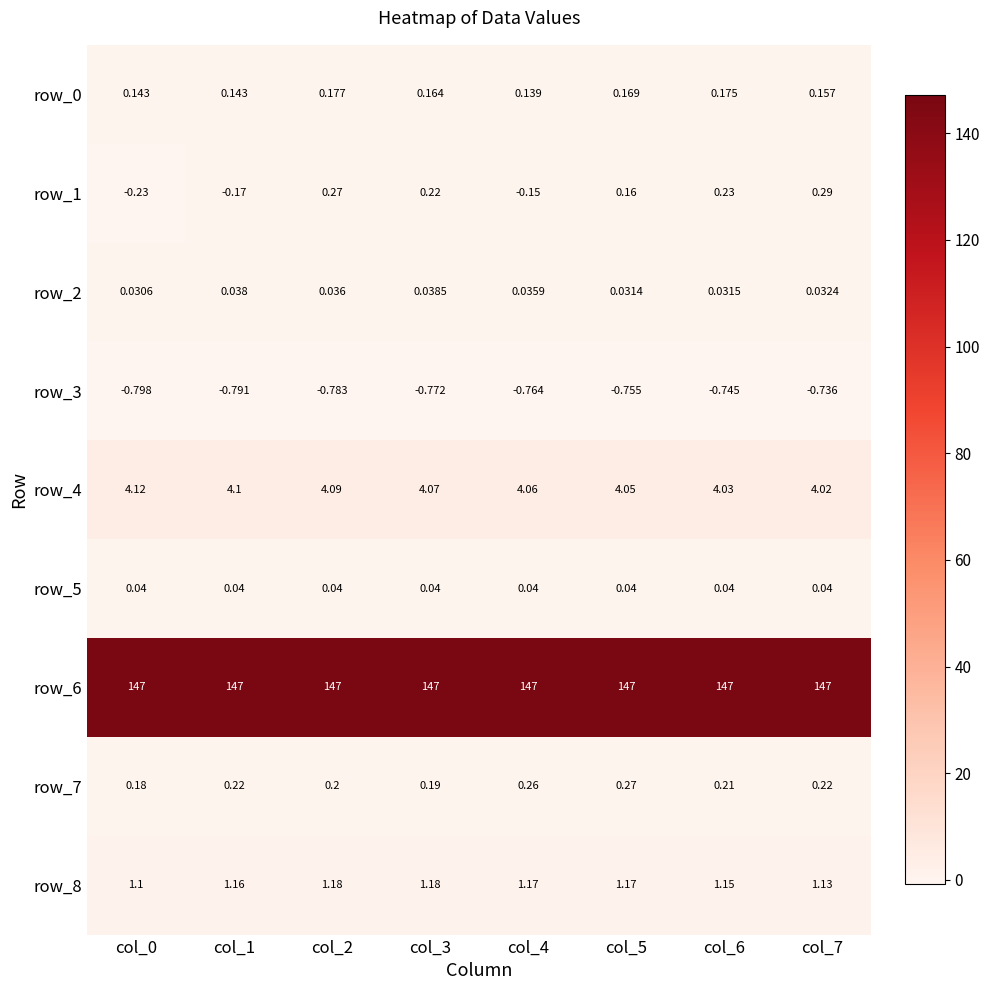

At how many categories does at least one series exceed 90?

8